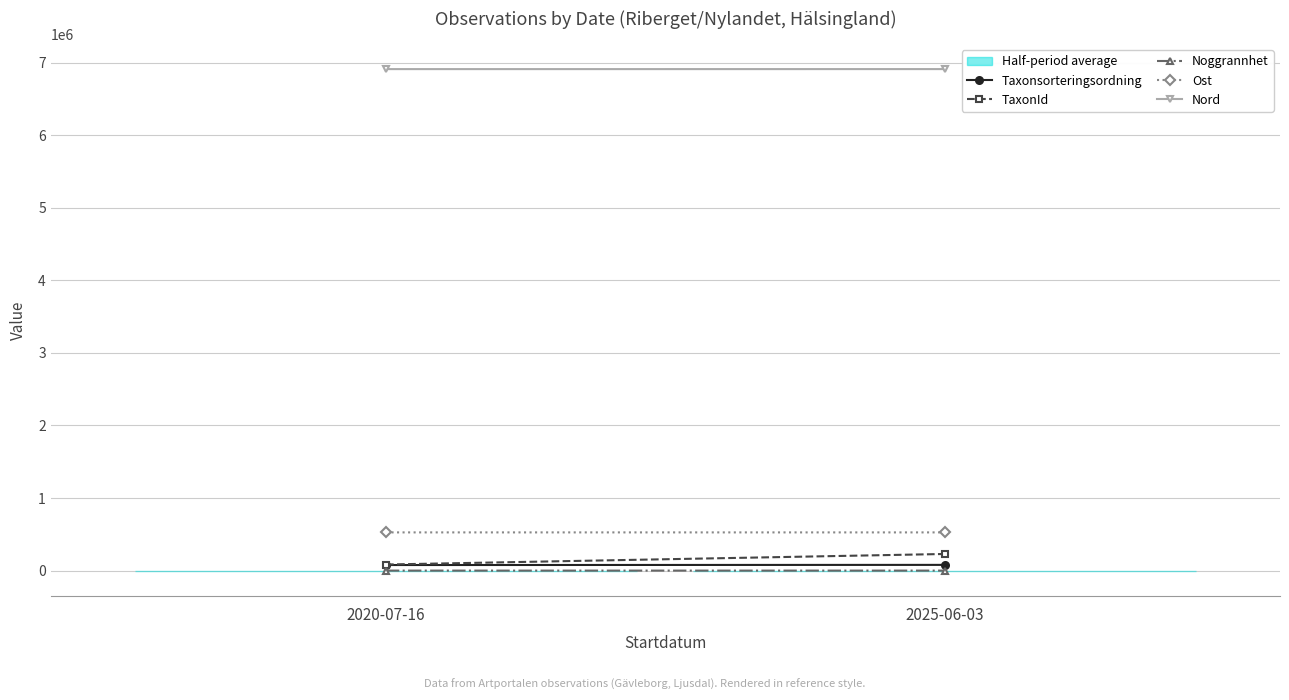

Reading right to left, transcribe all the data shown in this chart.

Taxonsorteringsordning: 2025-06-03=78739.0	2020-07-16=76673.5
TaxonId: 2025-06-03=228912.0	2020-07-16=83716.2
Noggrannhet: 2025-06-03=5.0	2020-07-16=10.0
Ost: 2025-06-03=526261.0	2020-07-16=526290.8
Nord: 2025-06-03=6909252.0	2020-07-16=6909026.8